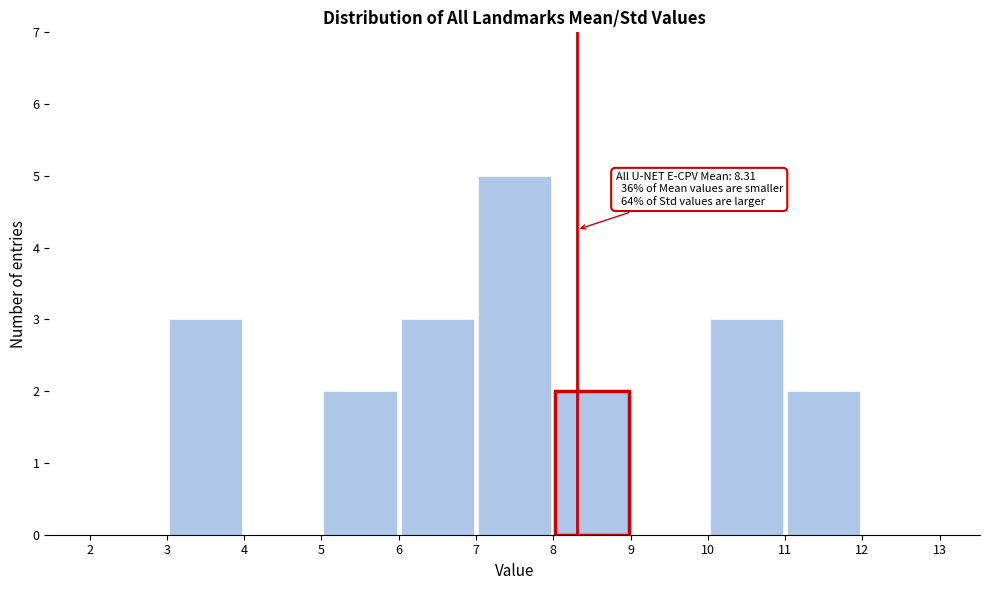

Which range on the x-axis has the tallest bar?

7 to 8